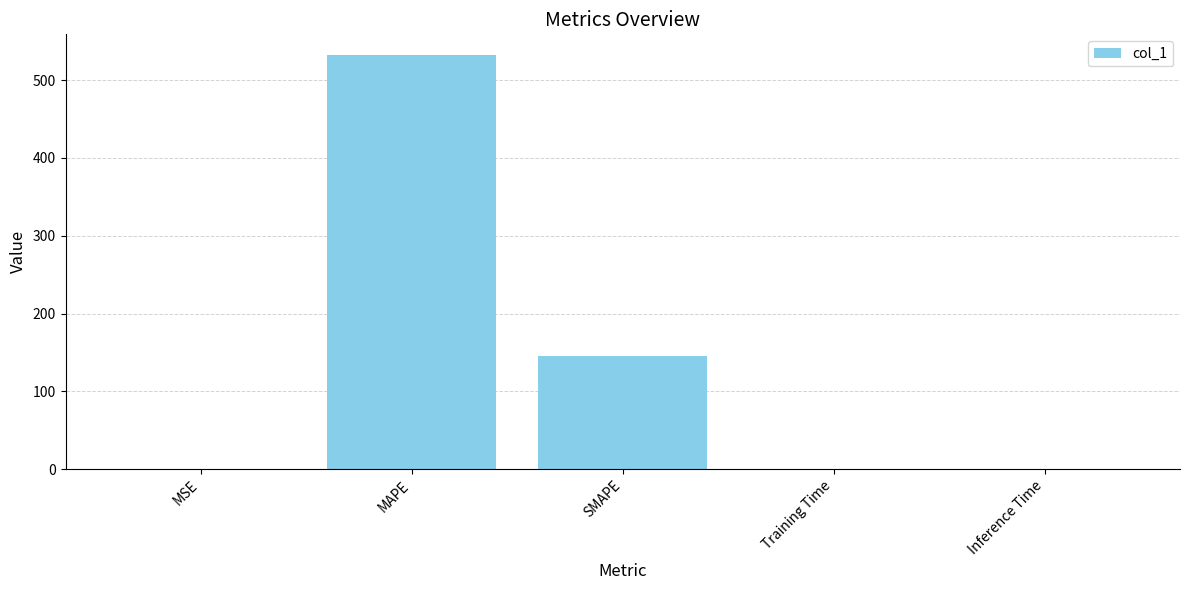

The chart shows a value of 299.3 at MAPE. True or false?

False